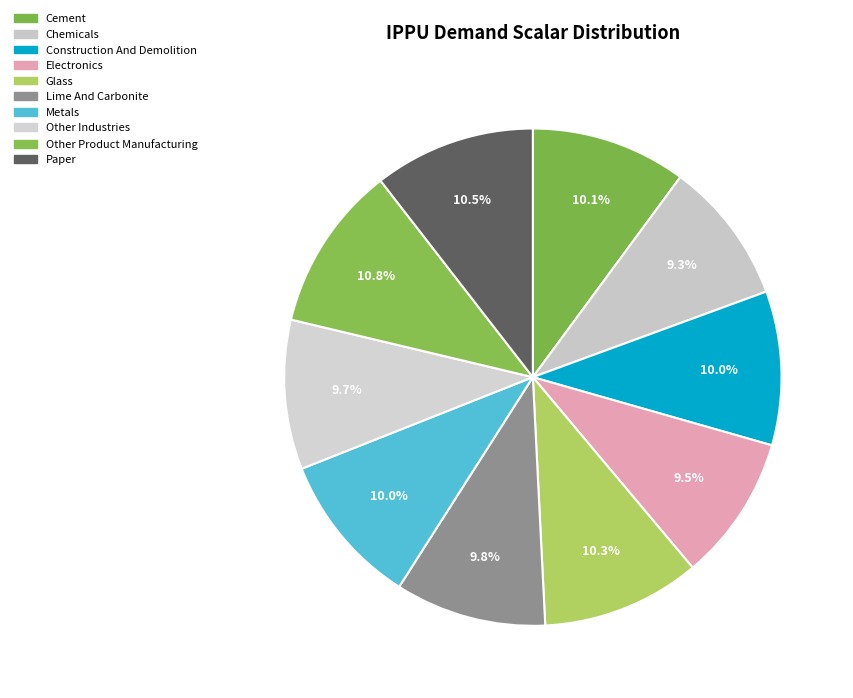

Rank the categories by value from highest to lowest.

other_product_manufacturing, paper, glass, cement, construction_and_demolition, metals, lime_and_carbonite, other_industries, electronics, chemicals